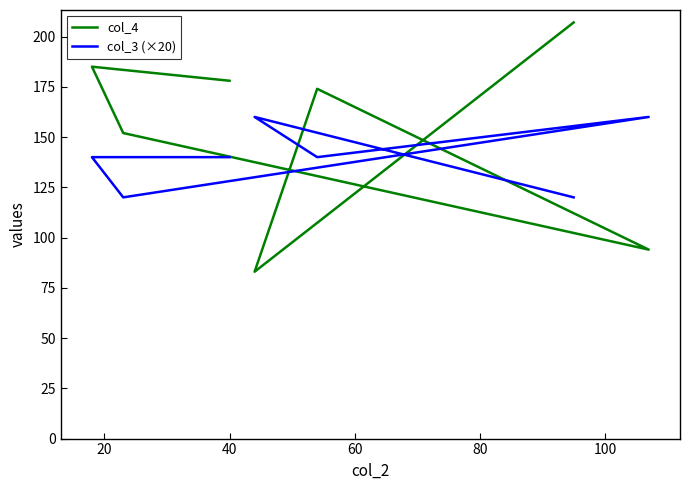

What is the average value of the col_3 (×20) series?

140